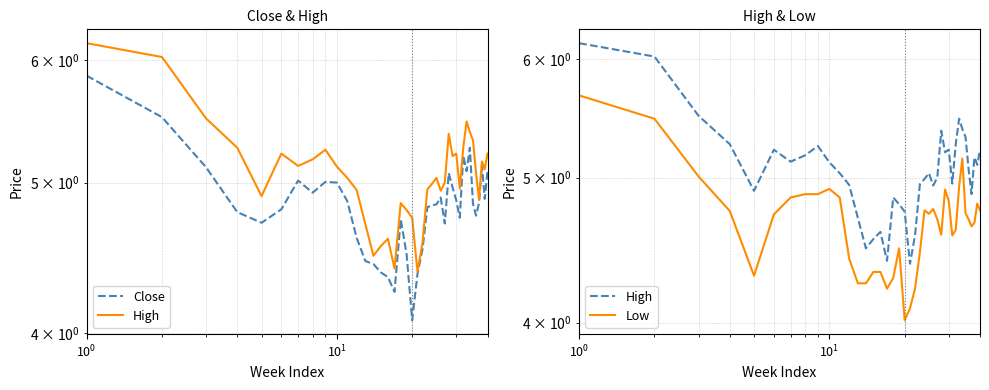

Reading left to right, transcribe all the data shown in this chart.

Close: 5.9	5.5	5.1	4.8	4.7	4.8	5.0	4.9	5.0	5.0	4.9	4.6	4.4	4.4	4.4	4.3	4.2	4.7	4.5	4.1	4.4	4.5	4.8	4.8	4.8	4.9	4.7	5.1	5.0	4.9	4.7	5.2	5.1	5.3	4.8	4.8	4.8	5.1	4.9	5.1
High: 6.2	6.0	5.5	5.3	4.9	5.2	5.1	5.2	5.2	5.1	5.0	4.9	4.7	4.5	4.6	4.6	4.4	4.8	4.8	4.7	4.4	4.6	4.9	5.0	5.0	4.9	5.0	5.4	5.2	5.2	5.0	5.3	5.5	5.4	5.3	5.1	4.9	5.2	5.1	5.2
Low: 5.7	5.5	5.0	4.8	4.3	4.7	4.8	4.9	4.9	4.9	4.8	4.4	4.2	4.2	4.3	4.3	4.2	4.3	4.5	4.0	4.1	4.2	4.5	4.8	4.7	4.8	4.7	4.6	4.9	4.8	4.6	4.6	4.9	5.2	4.7	4.7	4.6	4.7	4.8	4.8